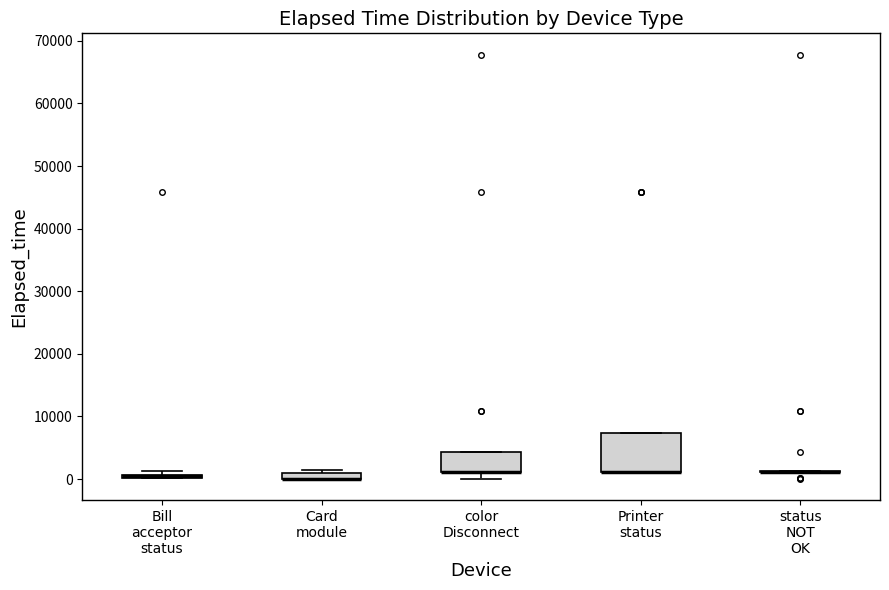

Where is the lower edge of the box for Printer status on the y-axis? The values are not printed on the chart, so give them approximately, as read against the axis.

1000